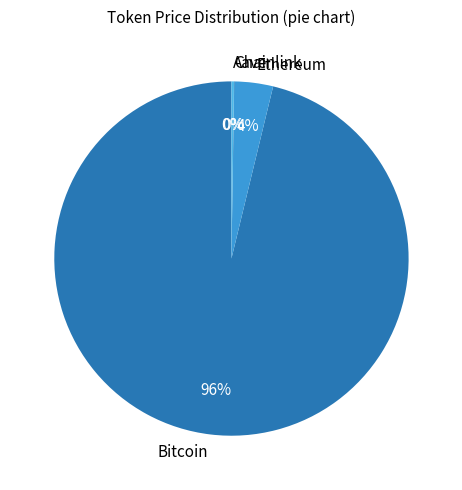

Does any single category account for the majority?

Yes